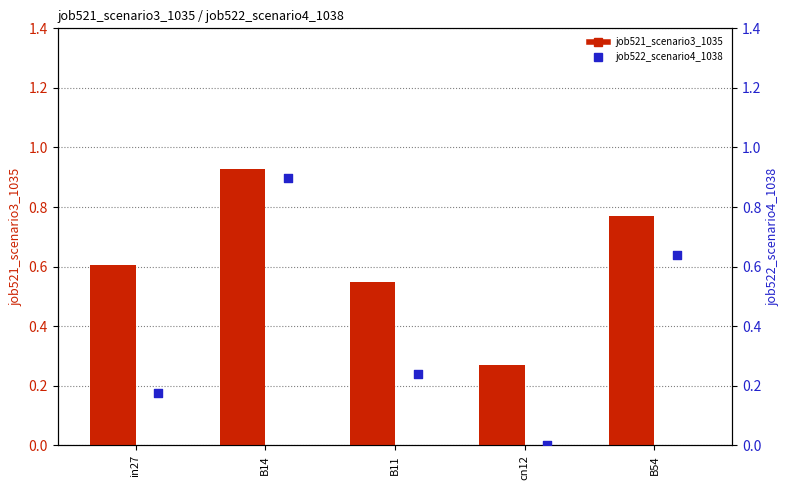

At which category is the sum across all series the highest?

B14